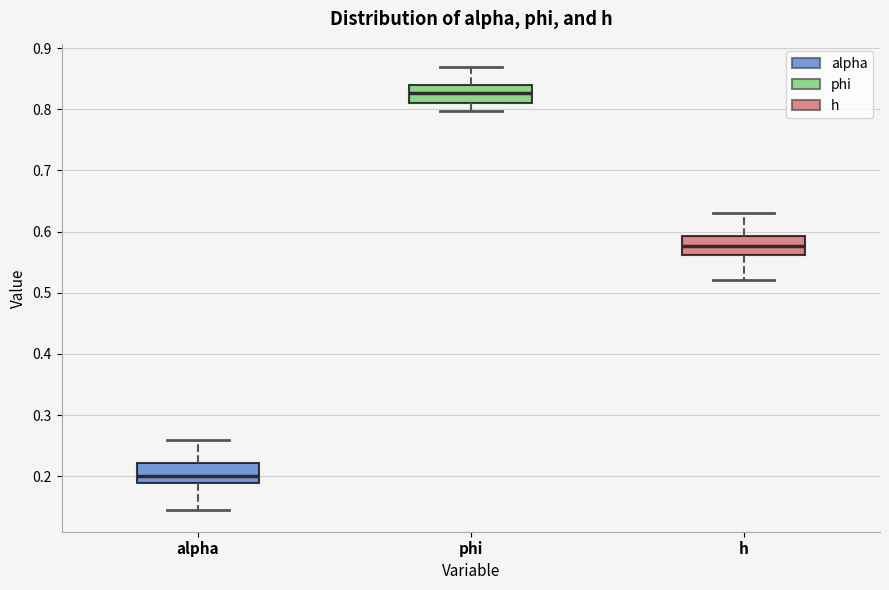

Which box has the lowest median line?

alpha